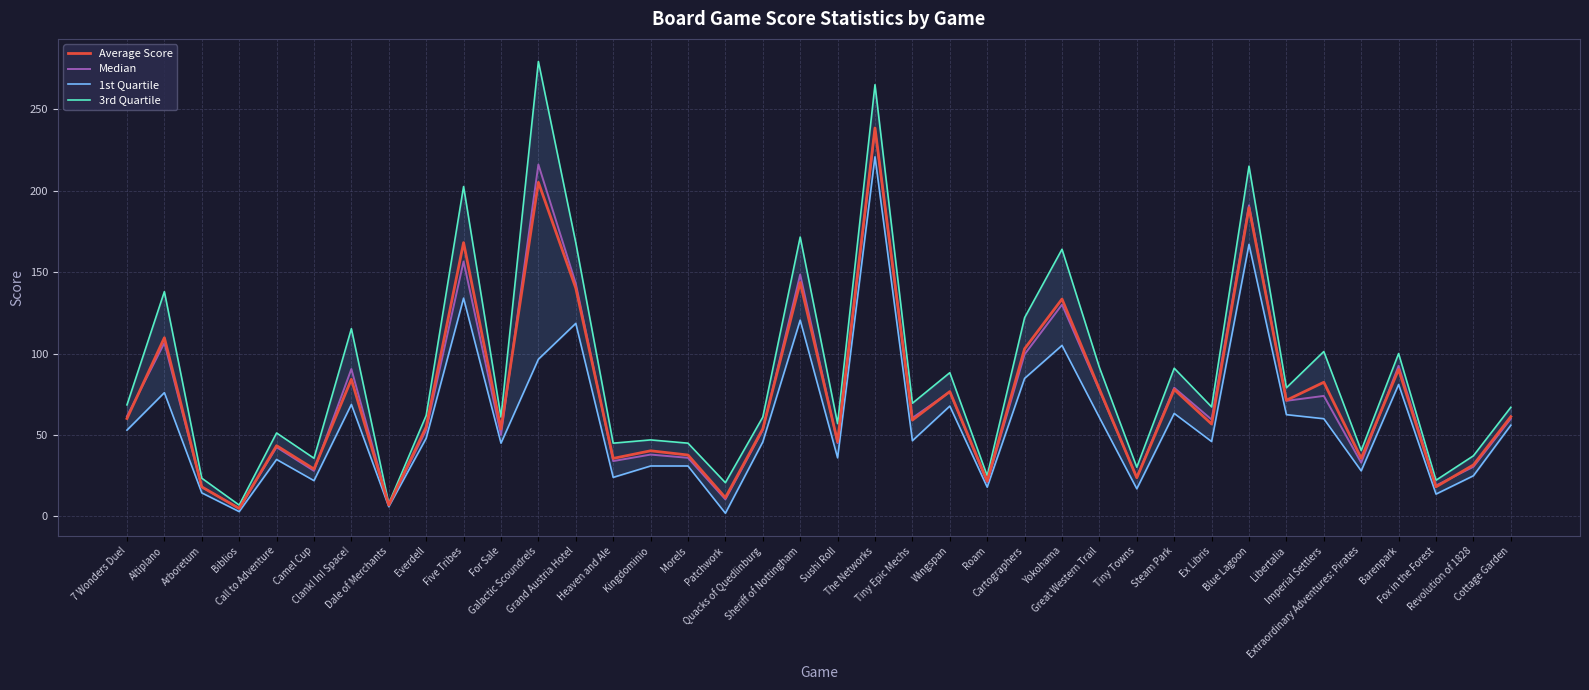

What is the minimum value shown in the chart?

2.0